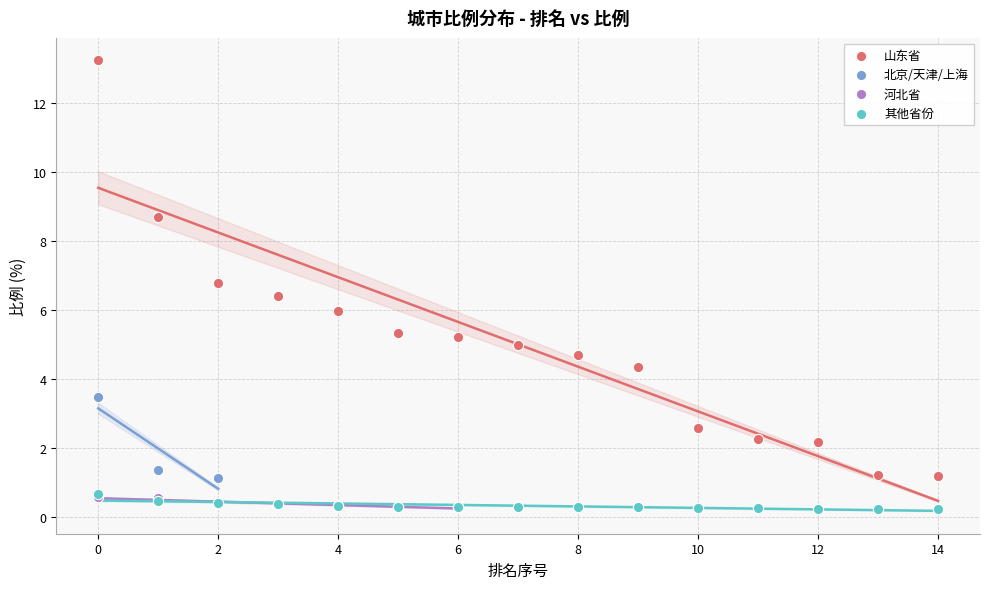

Which series has the widest spread of Y values?

山东省